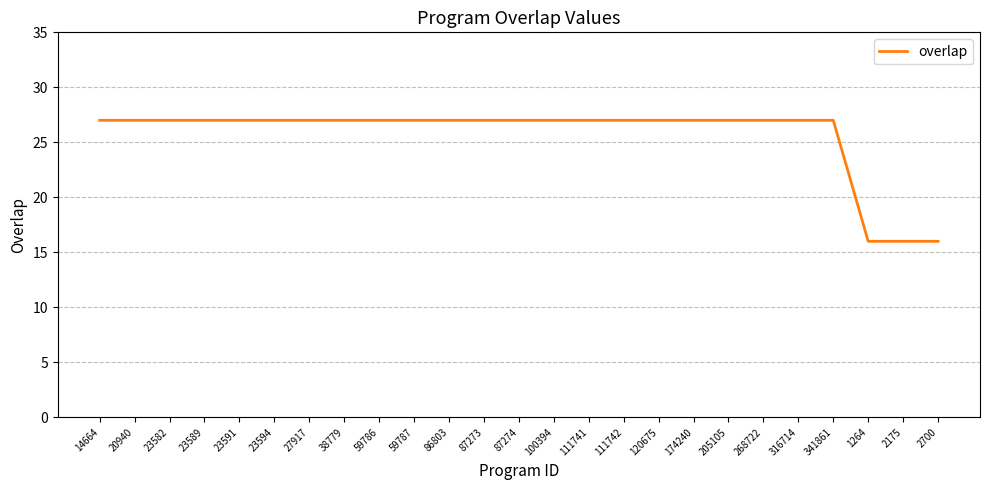

The chart shows a value of 27 at 14664. True or false?

True